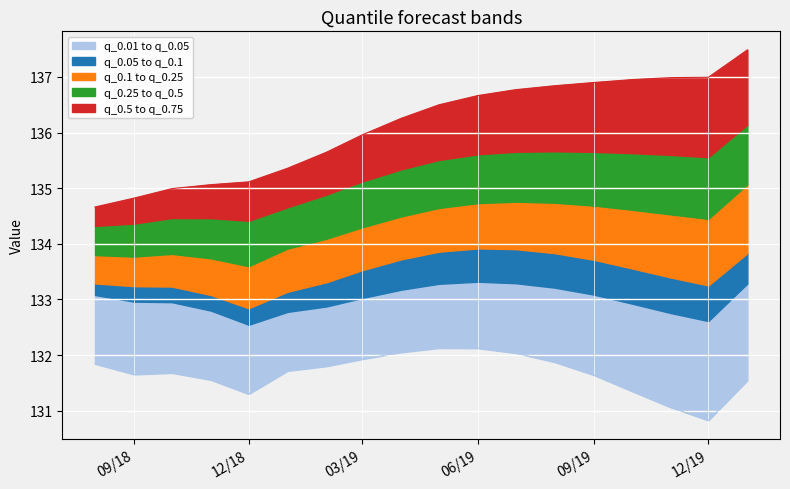

What is the label of the 6th point from the left?

2019-01-01